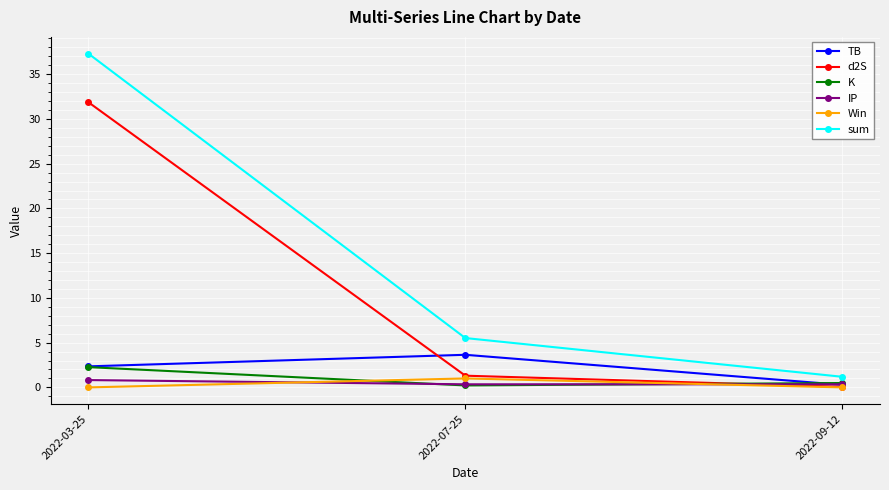

What is the difference between the highest and lowest values at 2022-07-25?

5.3